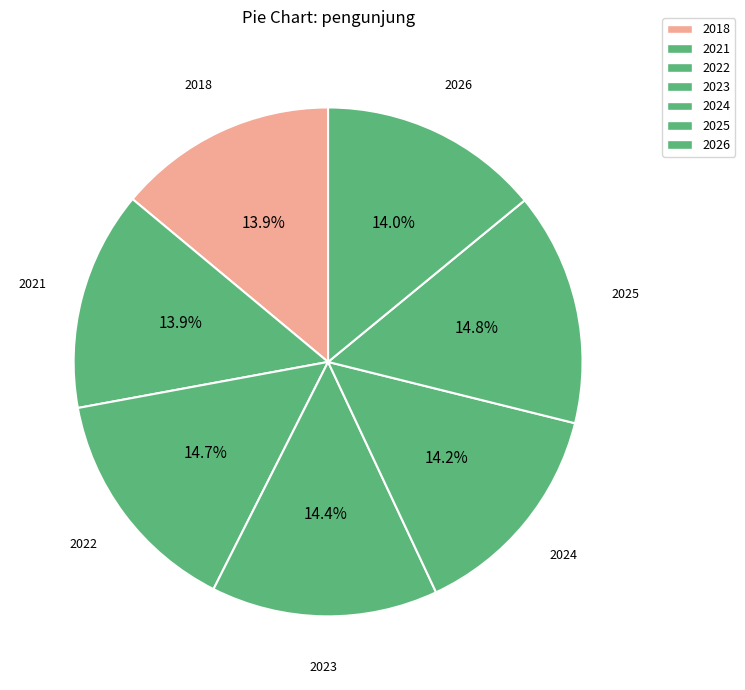

How many segments does this pie chart have?

7